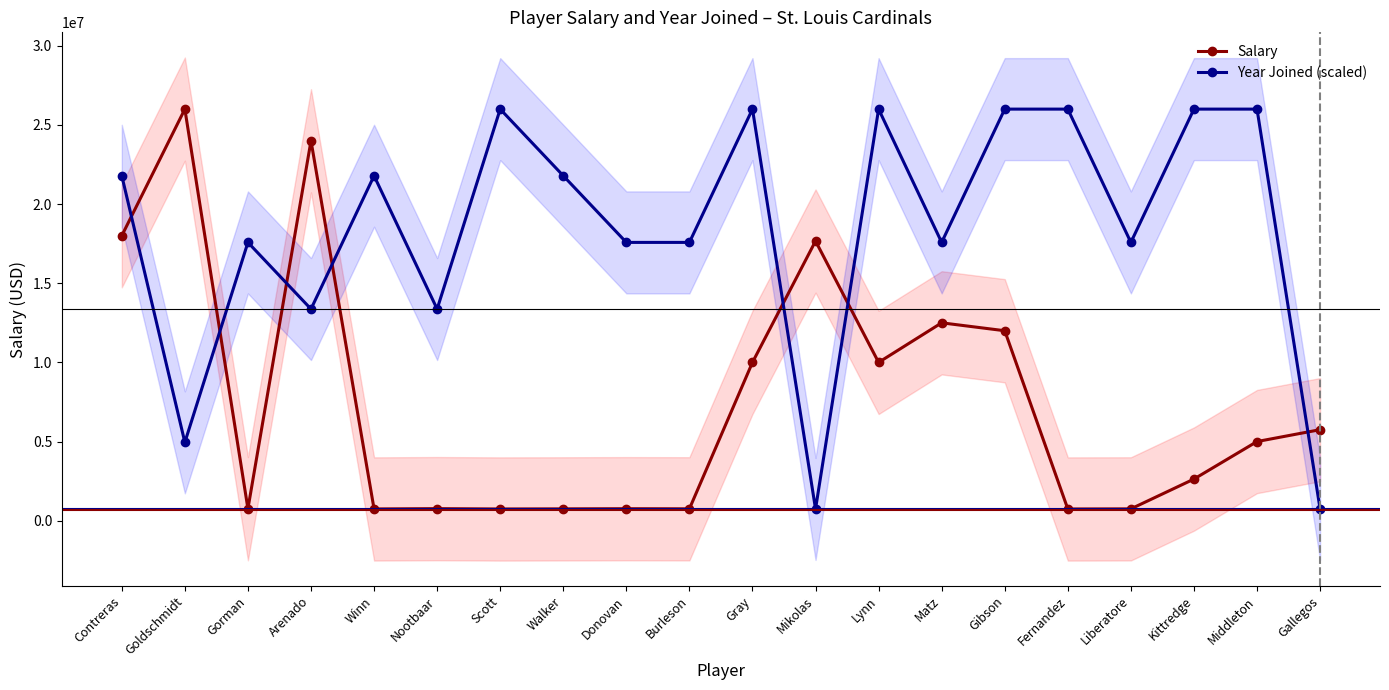

How many times do Year Joined (scaled) and Salary cross each other?

7